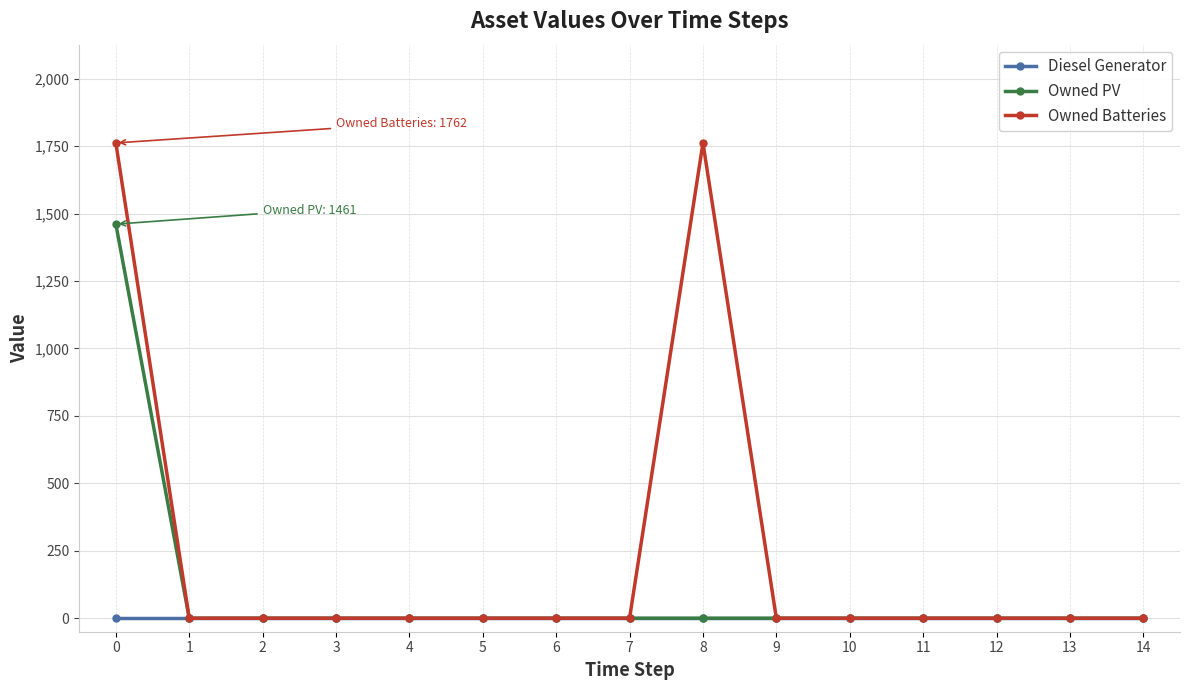

Which series has the widest spread of values?

Owned Batteries